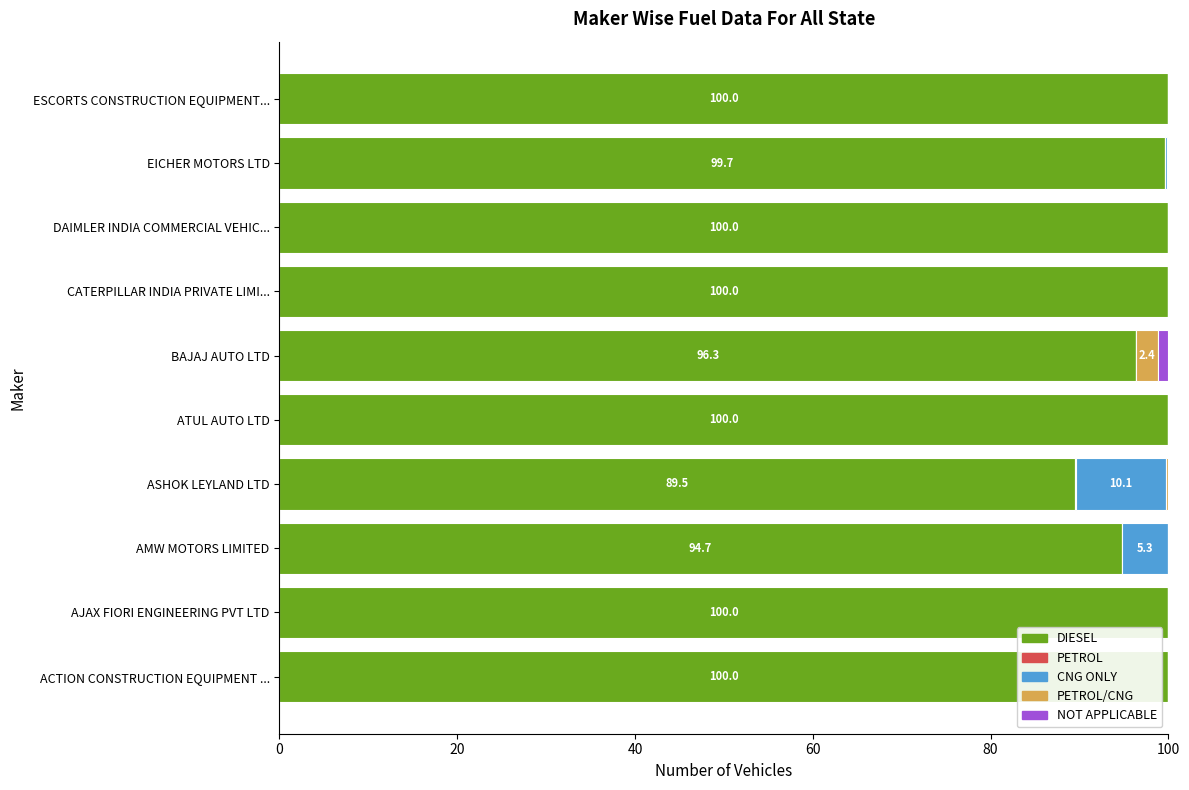

What is the total value across all series at ATUL AUTO LTD?

100.0